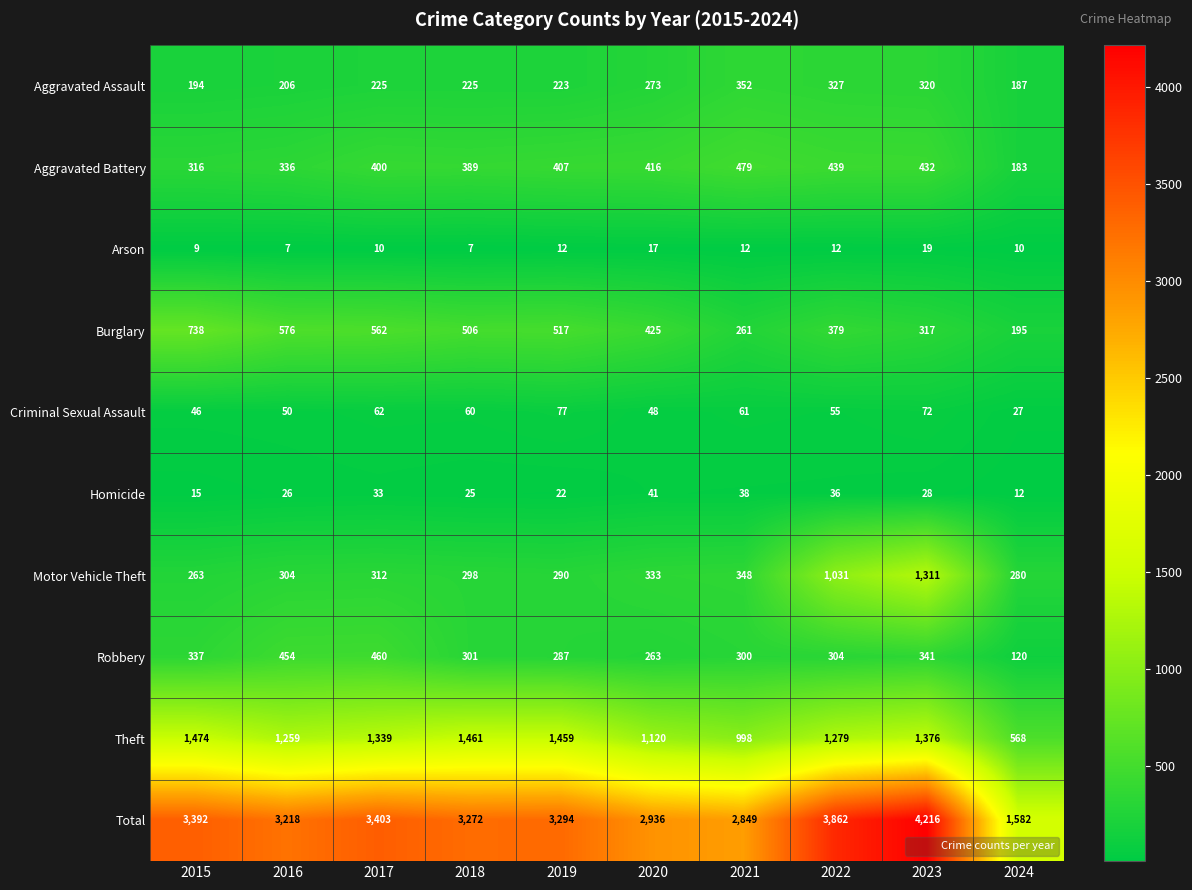

At which category does the chart reach its peak across all series?

2023